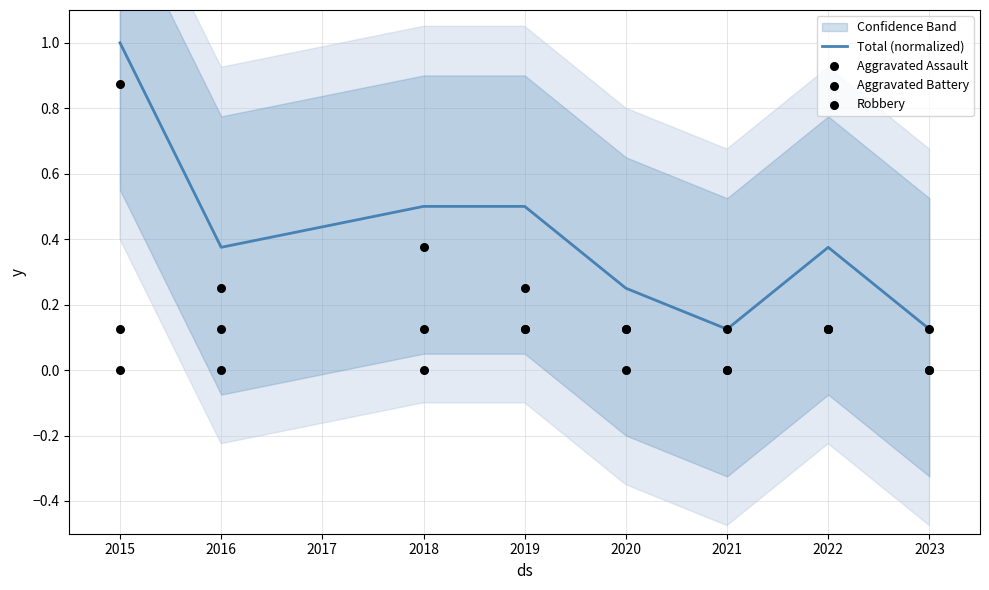

What is the maximum value for Total (normalized)?

1.0